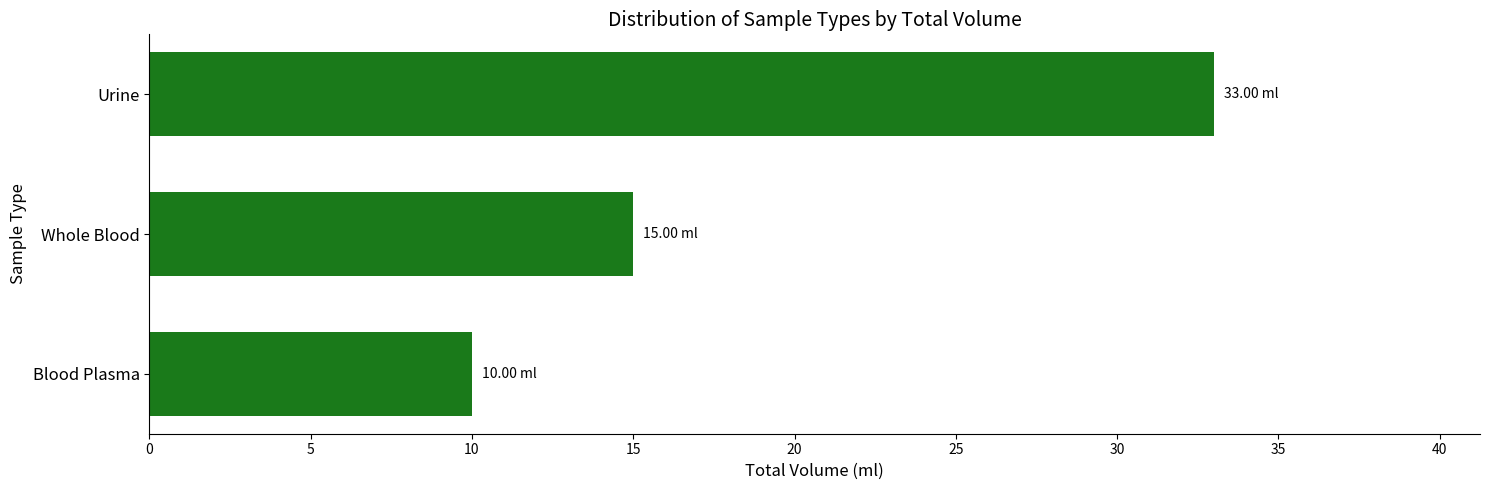

Which label corresponds to the largest value in the chart?

Urine